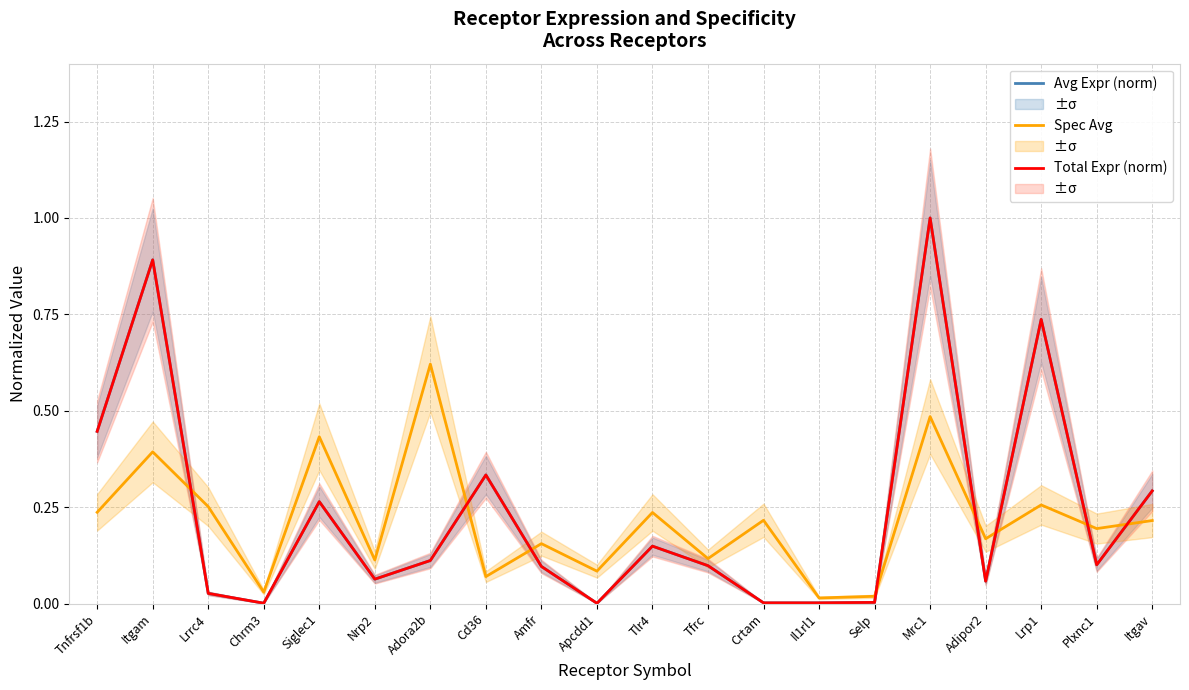

What is the difference between the second highest and second lowest values in the Spec Avg series?

0.5